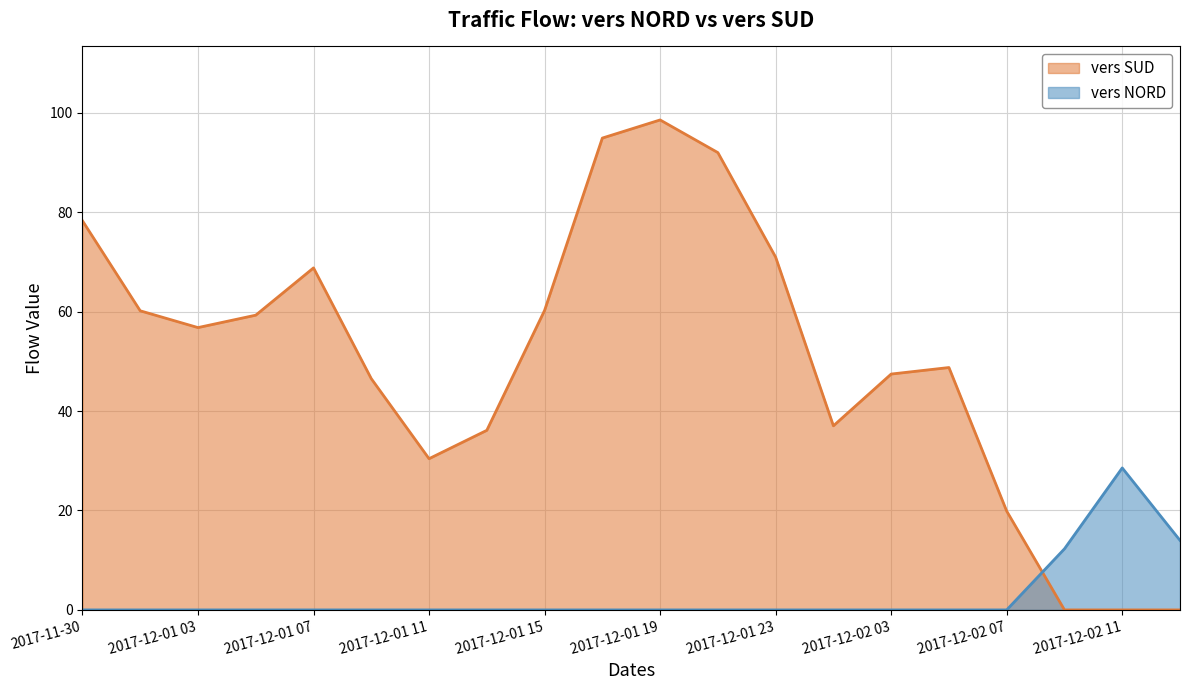

Is it true that vers NORD equals 0.0 at 2017-12-02 05?

True